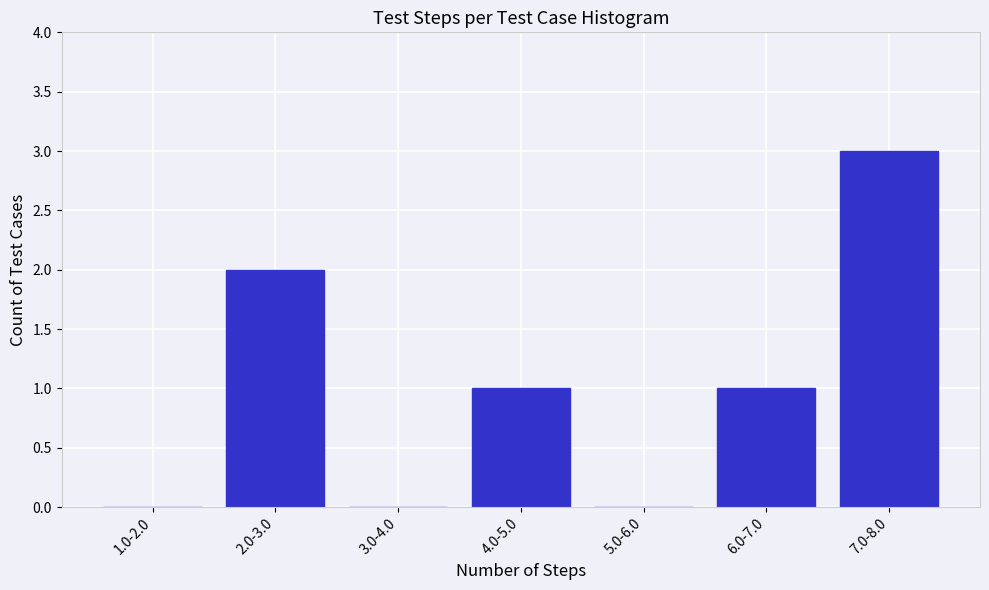

Reading right to left, list all the values displayed in this chart.

7.0-8.0=3	6.0-7.0=1	5.0-6.0=0	4.0-5.0=1	3.0-4.0=0	2.0-3.0=2	1.0-2.0=0